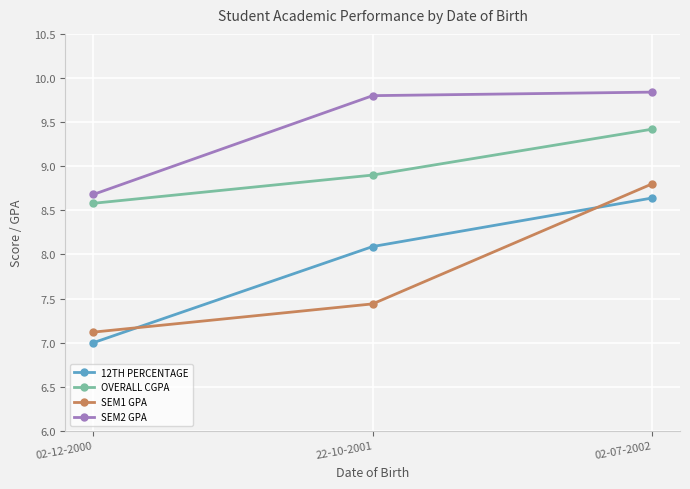

What is the difference between the highest and lowest values at 02-07-2002?

1.2